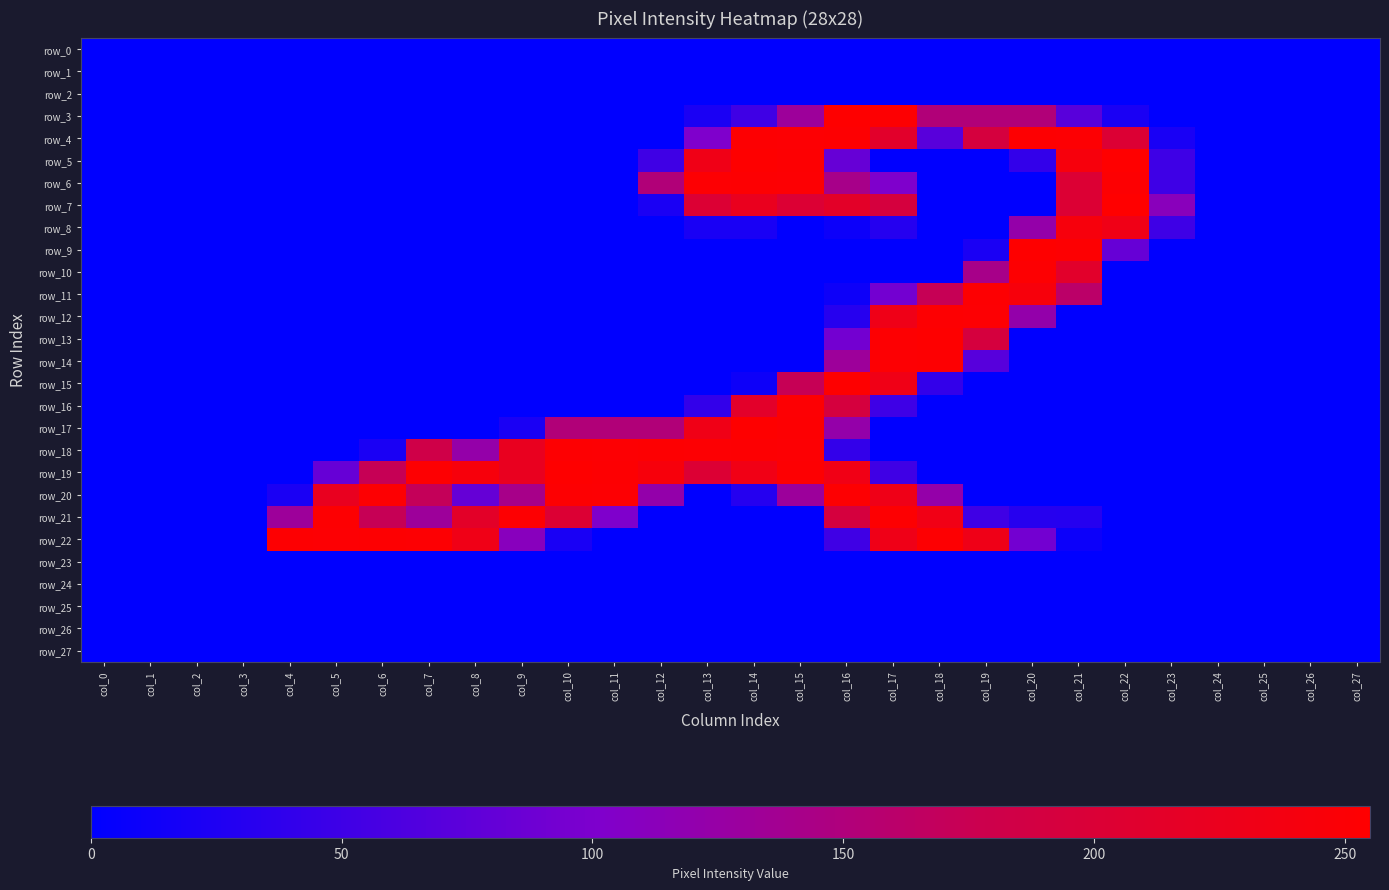

Reading right to left, transcribe all the data shown in this chart.

row_0: col_27=0	col_26=0	col_25=0	col_24=0	col_23=0	col_22=0	col_21=0	col_20=0	col_19=0	col_18=0	col_17=0	col_16=0	col_15=0	col_14=0	col_13=0	col_12=0	col_11=0	col_10=0	col_9=0	col_8=0	col_7=0	col_6=0	col_5=0	col_4=0	col_3=0	col_2=0	col_1=0	col_0=0
row_1: col_27=0	col_26=0	col_25=0	col_24=0	col_23=0	col_22=0	col_21=0	col_20=0	col_19=0	col_18=0	col_17=0	col_16=0	col_15=0	col_14=0	col_13=0	col_12=0	col_11=0	col_10=0	col_9=0	col_8=0	col_7=0	col_6=0	col_5=0	col_4=0	col_3=0	col_2=0	col_1=0	col_0=0
row_2: col_27=0	col_26=0	col_25=0	col_24=0	col_23=0	col_22=0	col_21=0	col_20=0	col_19=0	col_18=0	col_17=0	col_16=0	col_15=0	col_14=0	col_13=0	col_12=0	col_11=0	col_10=0	col_9=0	col_8=0	col_7=0	col_6=0	col_5=0	col_4=0	col_3=0	col_2=0	col_1=0	col_0=0
row_3: col_27=0	col_26=0	col_25=0	col_24=0	col_23=0	col_22=21	col_21=71	col_20=152	col_19=152	col_18=152	col_17=253	col_16=254	col_15=132	col_14=51	col_13=21	col_12=0	col_11=0	col_10=0	col_9=0	col_8=0	col_7=0	col_6=0	col_5=0	col_4=0	col_3=0	col_2=0	col_1=0	col_0=0
row_4: col_27=0	col_26=0	col_25=0	col_24=0	col_23=20	col_22=203	col_21=252	col_20=253	col_19=192	col_18=71	col_17=212	col_16=253	col_15=252	col_14=253	col_13=102	col_12=0	col_11=0	col_10=0	col_9=0	col_8=0	col_7=0	col_6=0	col_5=0	col_4=0	col_3=0	col_2=0	col_1=0	col_0=0
row_5: col_27=0	col_26=0	col_25=0	col_24=0	col_23=50	col_22=255	col_21=243	col_20=41	col_19=0	col_18=0	col_17=0	col_16=82	col_15=253	col_14=254	col_13=233	col_12=51	col_11=0	col_10=0	col_9=0	col_8=0	col_7=0	col_6=0	col_5=0	col_4=0	col_3=0	col_2=0	col_1=0	col_0=0
row_6: col_27=0	col_26=0	col_25=0	col_24=0	col_23=50	col_22=253	col_21=203	col_20=0	col_19=0	col_18=0	col_17=102	col_16=142	col_15=252	col_14=253	col_13=252	col_12=152	col_11=0	col_10=0	col_9=0	col_8=0	col_7=0	col_6=0	col_5=0	col_4=0	col_3=0	col_2=0	col_1=0	col_0=0
row_7: col_27=0	col_26=0	col_25=0	col_24=0	col_23=112	col_22=255	col_21=203	col_20=0	col_19=0	col_18=0	col_17=192	col_16=214	col_15=203	col_14=224	col_13=203	col_12=21	col_11=0	col_10=0	col_9=0	col_8=0	col_7=0	col_6=0	col_5=0	col_4=0	col_3=0	col_2=0	col_1=0	col_0=0
row_8: col_27=0	col_26=0	col_25=0	col_24=0	col_23=50	col_22=233	col_21=243	col_20=123	col_19=0	col_18=0	col_17=30	col_16=10	col_15=0	col_14=20	col_13=20	col_12=0	col_11=0	col_10=0	col_9=0	col_8=0	col_7=0	col_6=0	col_5=0	col_4=0	col_3=0	col_2=0	col_1=0	col_0=0
row_9: col_27=0	col_26=0	col_25=0	col_24=0	col_23=0	col_22=82	col_21=253	col_20=254	col_19=21	col_18=0	col_17=0	col_16=0	col_15=0	col_14=0	col_13=0	col_12=0	col_11=0	col_10=0	col_9=0	col_8=0	col_7=0	col_6=0	col_5=0	col_4=0	col_3=0	col_2=0	col_1=0	col_0=0
row_10: col_27=0	col_26=0	col_25=0	col_24=0	col_23=0	col_22=0	col_21=212	col_20=253	col_19=142	col_18=0	col_17=0	col_16=0	col_15=0	col_14=0	col_13=0	col_12=0	col_11=0	col_10=0	col_9=0	col_8=0	col_7=0	col_6=0	col_5=0	col_4=0	col_3=0	col_2=0	col_1=0	col_0=0
row_11: col_27=0	col_26=0	col_25=0	col_24=0	col_23=0	col_22=0	col_21=162	col_20=244	col_19=253	col_18=173	col_17=92	col_16=11	col_15=0	col_14=0	col_13=0	col_12=0	col_11=0	col_10=0	col_9=0	col_8=0	col_7=0	col_6=0	col_5=0	col_4=0	col_3=0	col_2=0	col_1=0	col_0=0
row_12: col_27=0	col_26=0	col_25=0	col_24=0	col_23=0	col_22=0	col_21=0	col_20=122	col_19=252	col_18=253	col_17=232	col_16=31	col_15=0	col_14=0	col_13=0	col_12=0	col_11=0	col_10=0	col_9=0	col_8=0	col_7=0	col_6=0	col_5=0	col_4=0	col_3=0	col_2=0	col_1=0	col_0=0
row_13: col_27=0	col_26=0	col_25=0	col_24=0	col_23=0	col_22=0	col_21=0	col_20=0	col_19=192	col_18=254	col_17=253	col_16=92	col_15=0	col_14=0	col_13=0	col_12=0	col_11=0	col_10=0	col_9=0	col_8=0	col_7=0	col_6=0	col_5=0	col_4=0	col_3=0	col_2=0	col_1=0	col_0=0
row_14: col_27=0	col_26=0	col_25=0	col_24=0	col_23=0	col_22=0	col_21=0	col_20=0	col_19=70	col_18=253	col_17=252	col_16=132	col_15=0	col_14=0	col_13=0	col_12=0	col_11=0	col_10=0	col_9=0	col_8=0	col_7=0	col_6=0	col_5=0	col_4=0	col_3=0	col_2=0	col_1=0	col_0=0
row_15: col_27=0	col_26=0	col_25=0	col_24=0	col_23=0	col_22=0	col_21=0	col_20=0	col_19=0	col_18=41	col_17=233	col_16=254	col_15=173	col_14=11	col_13=0	col_12=0	col_11=0	col_10=0	col_9=0	col_8=0	col_7=0	col_6=0	col_5=0	col_4=0	col_3=0	col_2=0	col_1=0	col_0=0
row_16: col_27=0	col_26=0	col_25=0	col_24=0	col_23=0	col_22=0	col_21=0	col_20=0	col_19=0	col_18=0	col_17=50	col_16=192	col_15=252	col_14=213	col_13=41	col_12=0	col_11=0	col_10=0	col_9=0	col_8=0	col_7=0	col_6=0	col_5=0	col_4=0	col_3=0	col_2=0	col_1=0	col_0=0
row_17: col_27=0	col_26=0	col_25=0	col_24=0	col_23=0	col_22=0	col_21=0	col_20=0	col_19=0	col_18=0	col_17=0	col_16=123	col_15=253	col_14=254	col_13=233	col_12=152	col_11=152	col_10=152	col_9=21	col_8=0	col_7=0	col_6=0	col_5=0	col_4=0	col_3=0	col_2=0	col_1=0	col_0=0
row_18: col_27=0	col_26=0	col_25=0	col_24=0	col_23=0	col_22=0	col_21=0	col_20=0	col_19=0	col_18=0	col_17=0	col_16=41	col_15=252	col_14=253	col_13=252	col_12=253	col_11=252	col_10=253	col_9=223	col_8=123	col_7=183	col_6=21	col_5=0	col_4=0	col_3=0	col_2=0	col_1=0	col_0=0
row_19: col_27=0	col_26=0	col_25=0	col_24=0	col_23=0	col_22=0	col_21=0	col_20=0	col_19=0	col_18=0	col_17=51	col_16=234	col_15=253	col_14=234	col_13=203	col_12=244	col_11=253	col_10=254	col_9=223	col_8=244	col_7=253	col_6=173	col_5=82	col_4=0	col_3=0	col_2=0	col_1=0	col_0=0
row_20: col_27=0	col_26=0	col_25=0	col_24=0	col_23=0	col_22=0	col_21=0	col_20=0	col_19=0	col_18=123	col_17=232	col_16=253	col_15=131	col_14=30	col_13=0	col_12=122	col_11=252	col_10=253	col_9=142	col_8=81	col_7=171	col_6=253	col_5=223	col_4=21	col_3=0	col_2=0	col_1=0	col_0=0
row_21: col_27=0	col_26=0	col_25=0	col_24=0	col_23=0	col_22=0	col_21=30	col_20=31	col_19=51	col_18=234	col_17=253	col_16=193	col_15=0	col_14=0	col_13=0	col_12=0	col_11=102	col_10=203	col_9=253	col_8=214	col_7=132	col_6=173	col_5=253	col_4=132	col_3=0	col_2=0	col_1=0	col_0=0
row_22: col_27=0	col_26=0	col_25=0	col_24=0	col_23=0	col_22=0	col_21=10	col_20=92	col_19=232	col_18=253	col_17=232	col_16=51	col_15=0	col_14=0	col_13=0	col_12=0	col_11=0	col_10=20	col_9=111	col_8=233	col_7=252	col_6=253	col_5=252	col_4=253	col_3=0	col_2=0	col_1=0	col_0=0
row_23: col_27=0	col_26=0	col_25=0	col_24=0	col_23=0	col_22=0	col_21=0	col_20=0	col_19=0	col_18=0	col_17=0	col_16=0	col_15=0	col_14=0	col_13=0	col_12=0	col_11=0	col_10=0	col_9=0	col_8=0	col_7=0	col_6=0	col_5=0	col_4=0	col_3=0	col_2=0	col_1=0	col_0=0
row_24: col_27=0	col_26=0	col_25=0	col_24=0	col_23=0	col_22=0	col_21=0	col_20=0	col_19=0	col_18=0	col_17=0	col_16=0	col_15=0	col_14=0	col_13=0	col_12=0	col_11=0	col_10=0	col_9=0	col_8=0	col_7=0	col_6=0	col_5=0	col_4=0	col_3=0	col_2=0	col_1=0	col_0=0
row_25: col_27=0	col_26=0	col_25=0	col_24=0	col_23=0	col_22=0	col_21=0	col_20=0	col_19=0	col_18=0	col_17=0	col_16=0	col_15=0	col_14=0	col_13=0	col_12=0	col_11=0	col_10=0	col_9=0	col_8=0	col_7=0	col_6=0	col_5=0	col_4=0	col_3=0	col_2=0	col_1=0	col_0=0
row_26: col_27=0	col_26=0	col_25=0	col_24=0	col_23=0	col_22=0	col_21=0	col_20=0	col_19=0	col_18=0	col_17=0	col_16=0	col_15=0	col_14=0	col_13=0	col_12=0	col_11=0	col_10=0	col_9=0	col_8=0	col_7=0	col_6=0	col_5=0	col_4=0	col_3=0	col_2=0	col_1=0	col_0=0
row_27: col_27=0	col_26=0	col_25=0	col_24=0	col_23=0	col_22=0	col_21=0	col_20=0	col_19=0	col_18=0	col_17=0	col_16=0	col_15=0	col_14=0	col_13=0	col_12=0	col_11=0	col_10=0	col_9=0	col_8=0	col_7=0	col_6=0	col_5=0	col_4=0	col_3=0	col_2=0	col_1=0	col_0=0